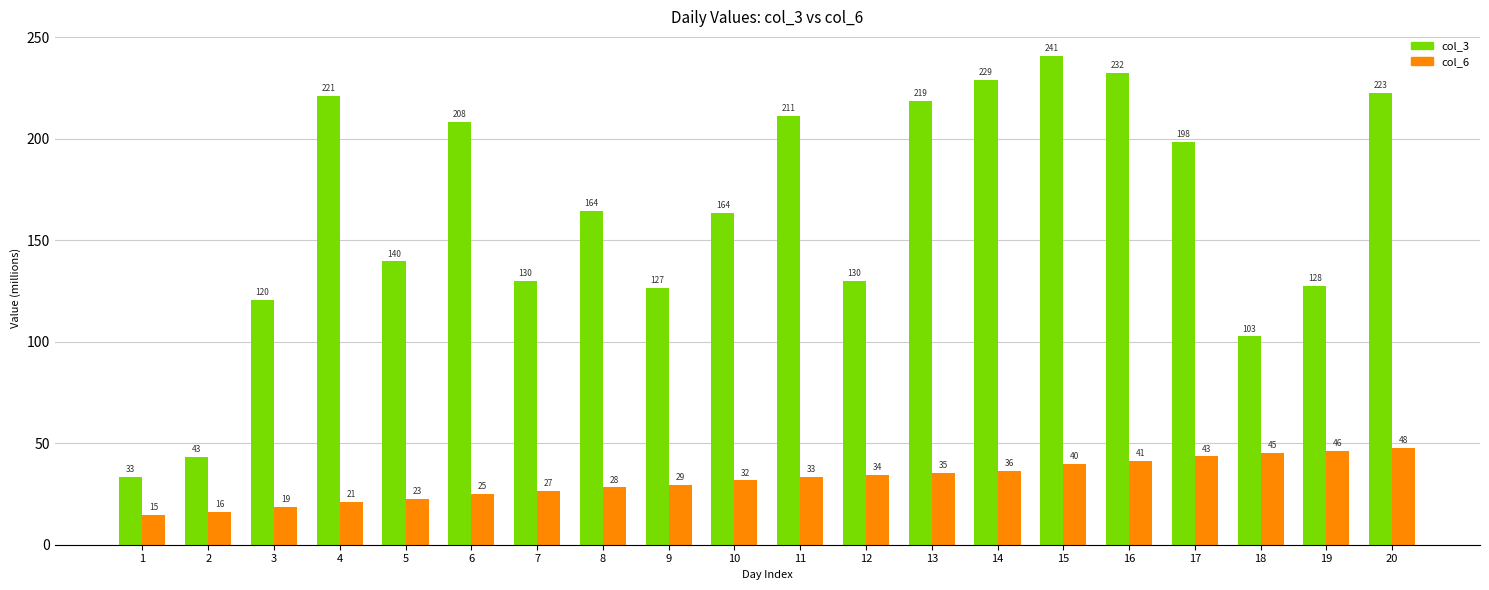

What is the value of the col_6 bar at the 6th from the left?

25.0